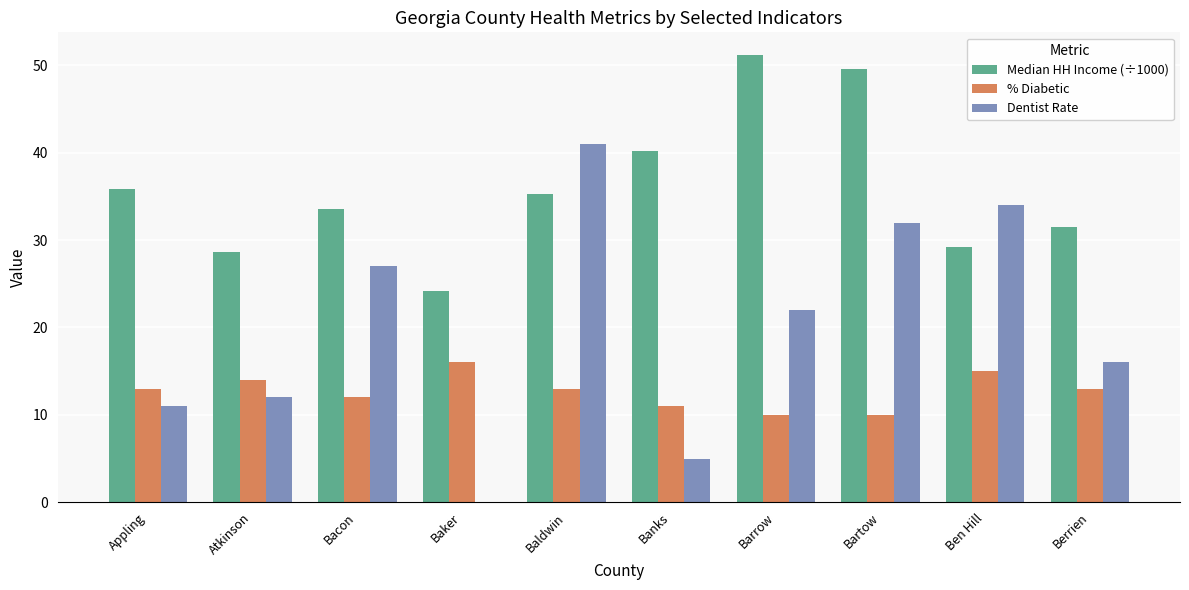

At which label does % Diabetic reach its peak?

Baker